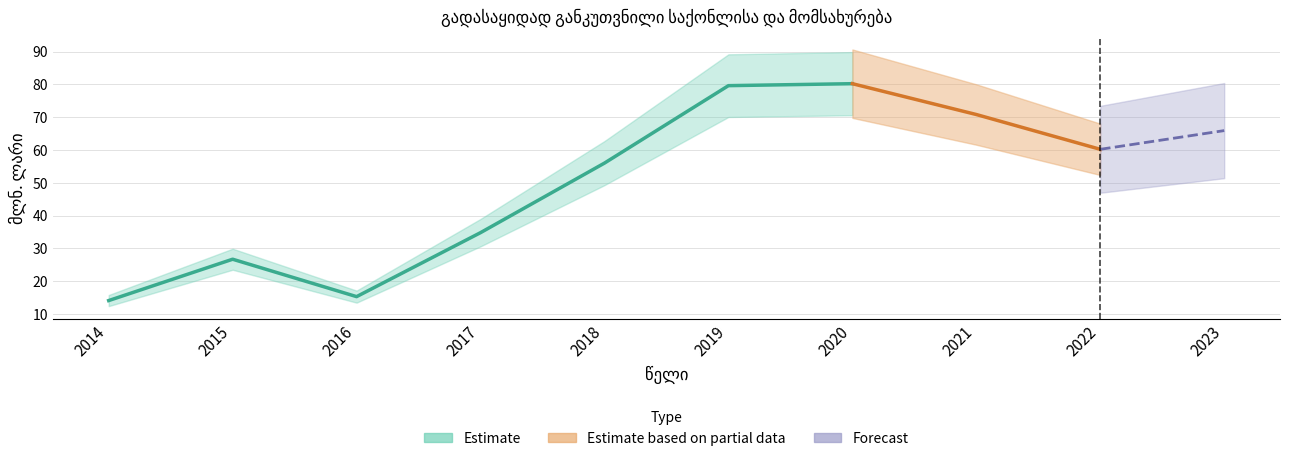

Which label corresponds to the smallest value in the chart?

2014